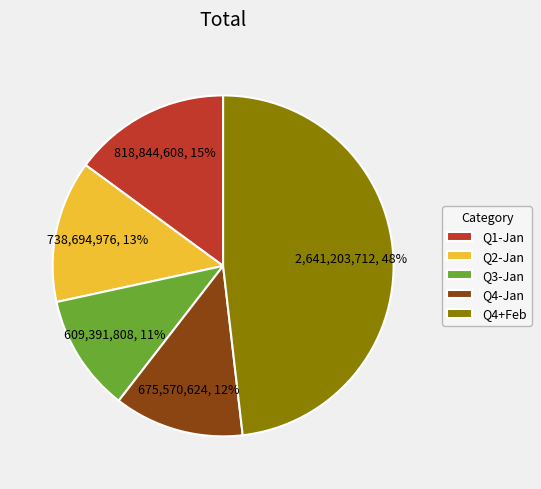

Rank the categories by value from lowest to highest.

Q3-Jan, Q4-Jan, Q2-Jan, Q1-Jan, Q4+Feb